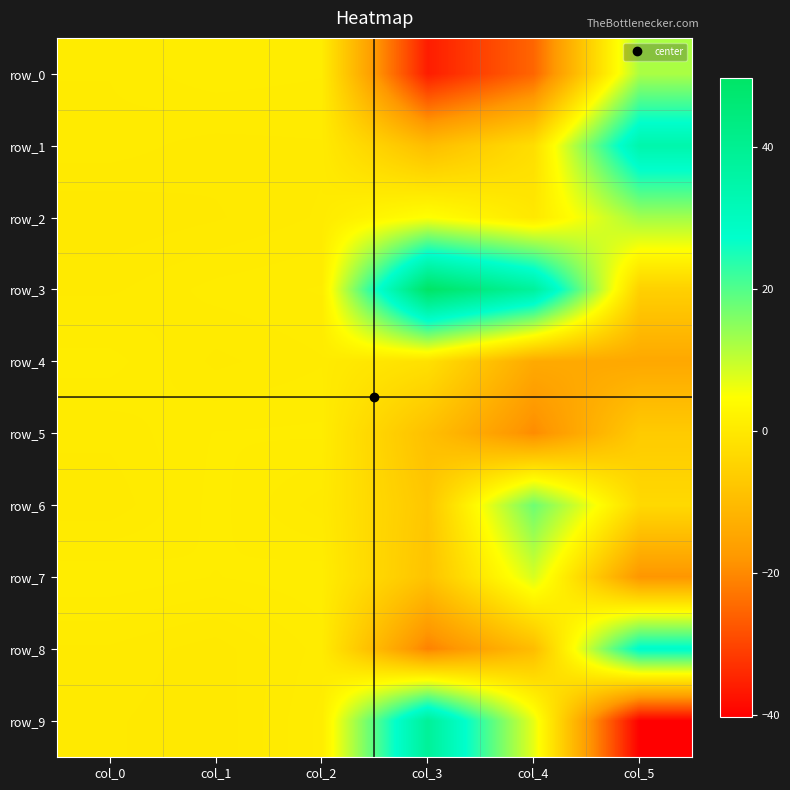

What is the maximum value for row_6?

17.6